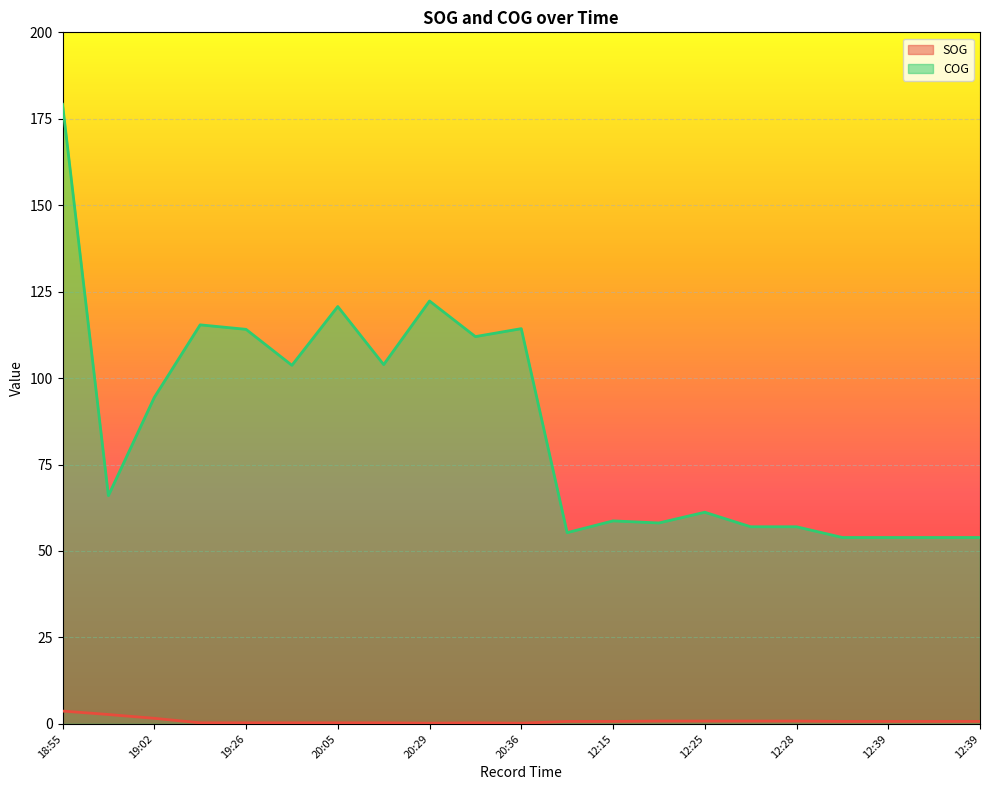

At which category is the sum across all series the highest?

18:55